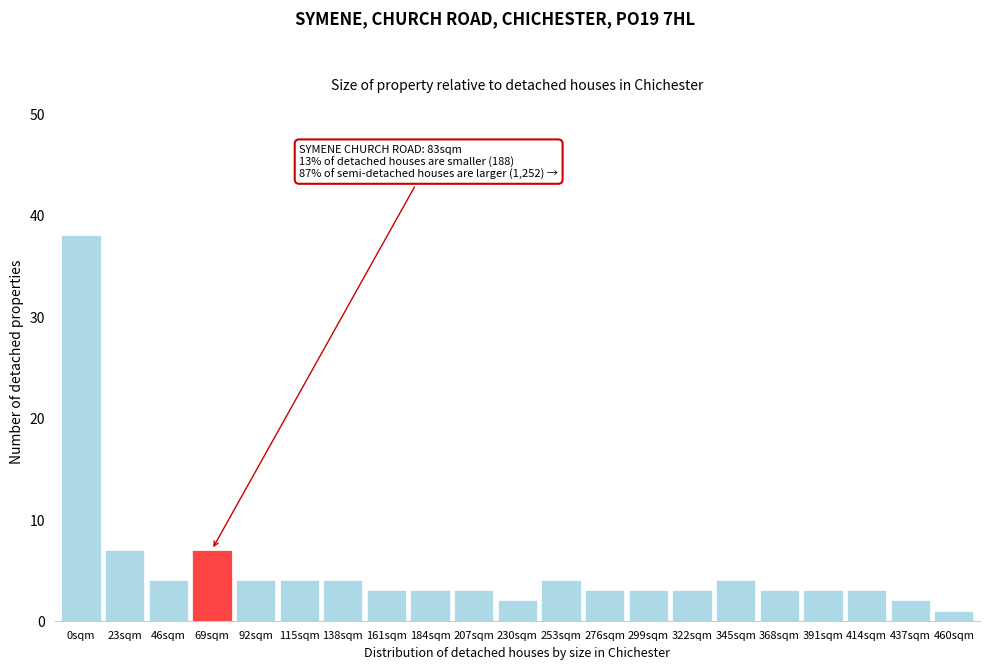

Reading left to right, transcribe all the data shown in this chart.

38	7	4	7	4	4	4	3	3	3	2	4	3	3	3	4	3	3	3	2	1